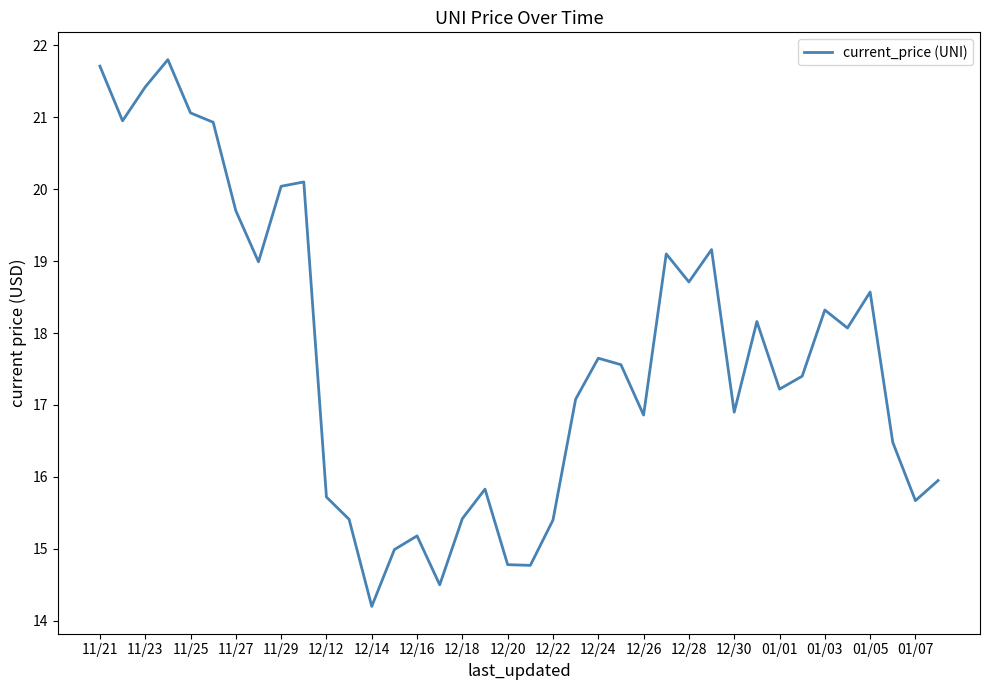

What is the greatest value displayed?

21.8